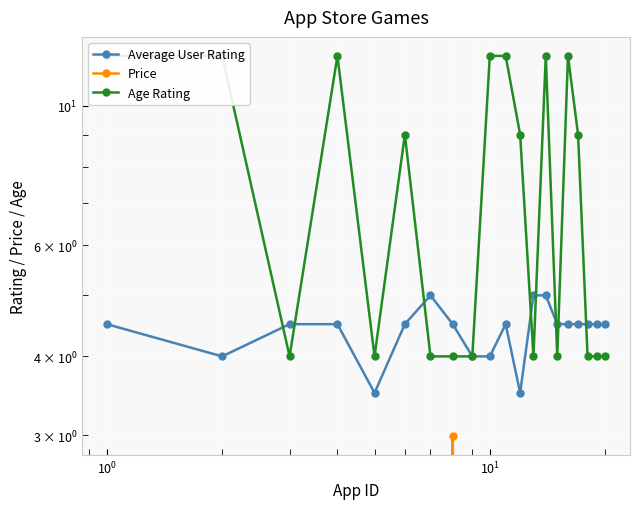

Is it true that Age Rating equals 17.4 at 15?

False